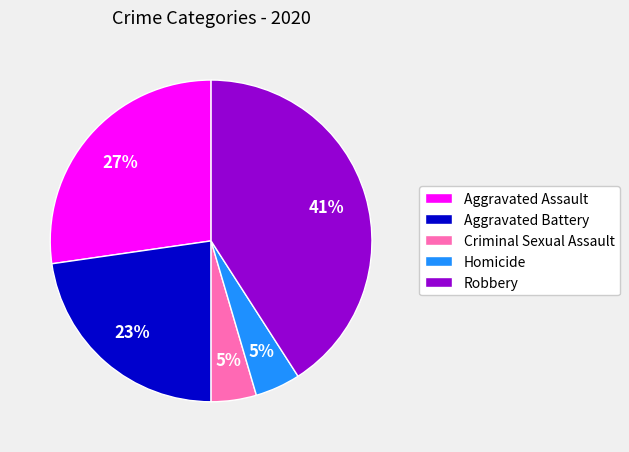

What is the ratio of the value at Homicide to the value at Aggravated Assault?

0.2